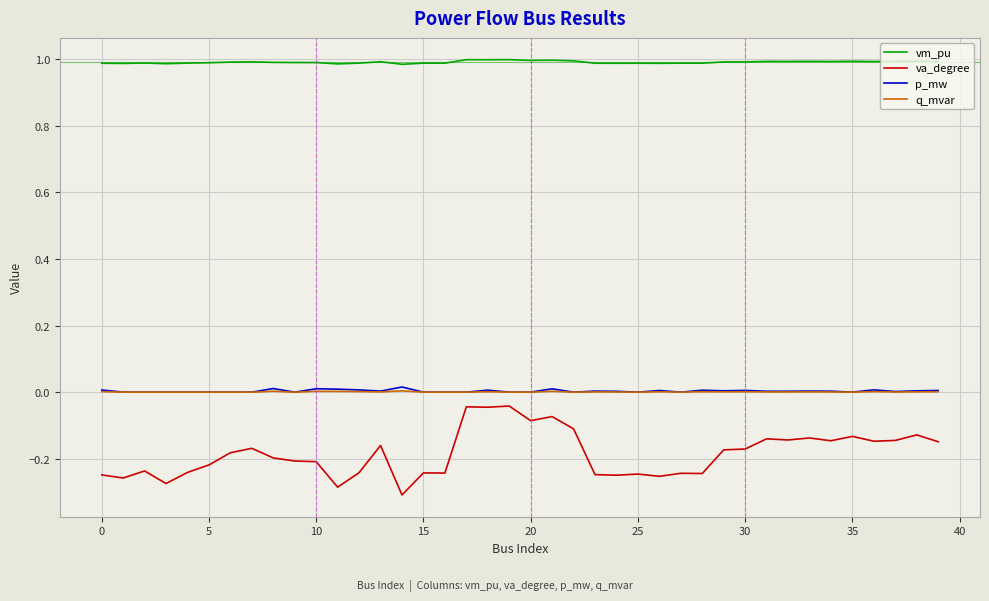

Which series has the largest range (max minus min)?

va_degree